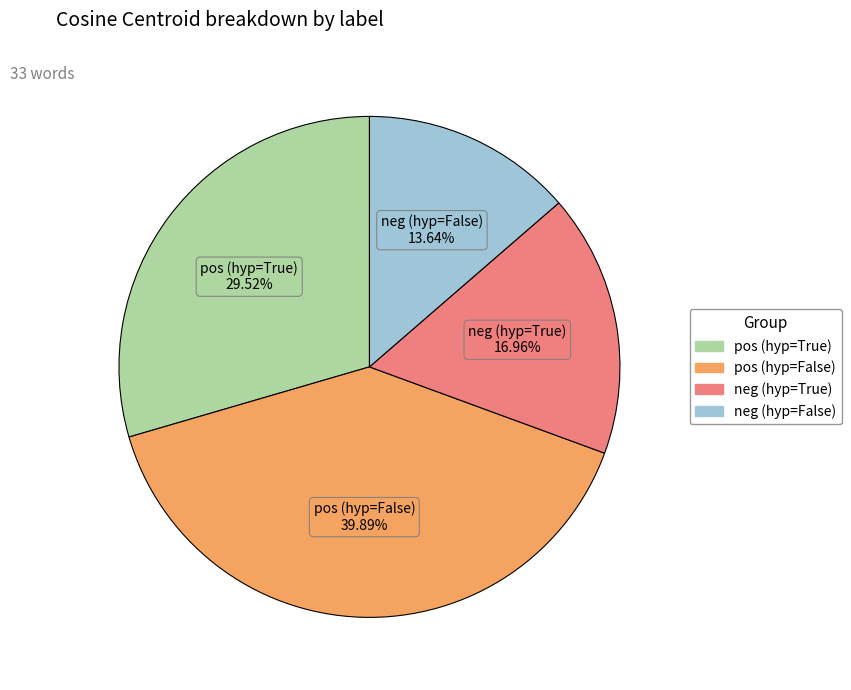

Is there a majority slice in this chart?

No